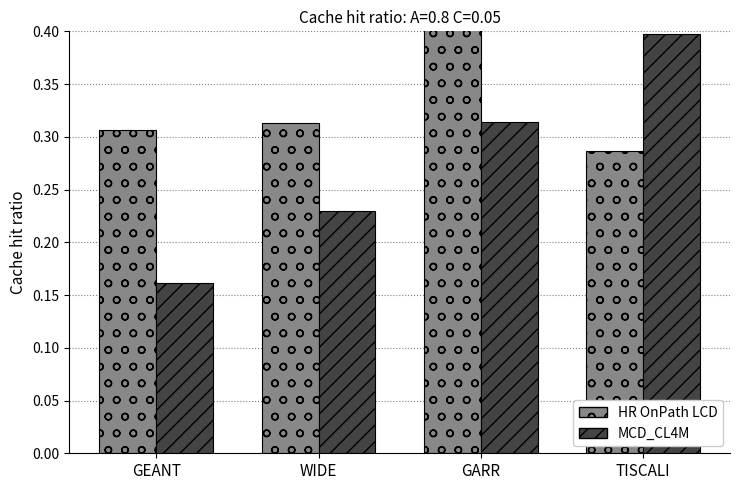

Count the MCD_CL4M values in the range 0 to 1.

4